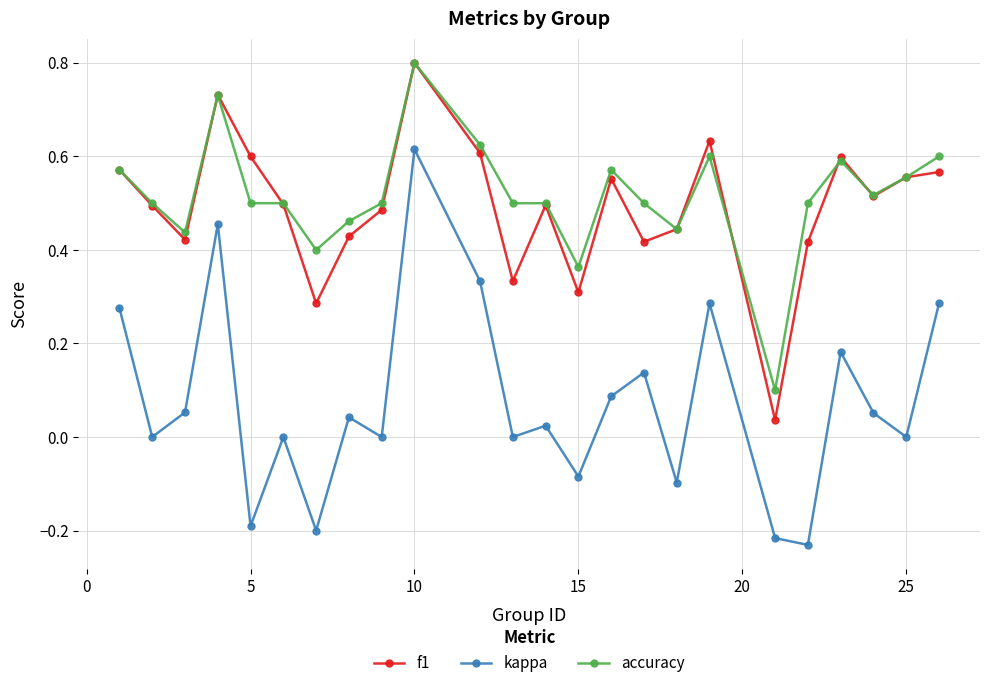

True or false: accuracy and kappa intersect in this chart.

False